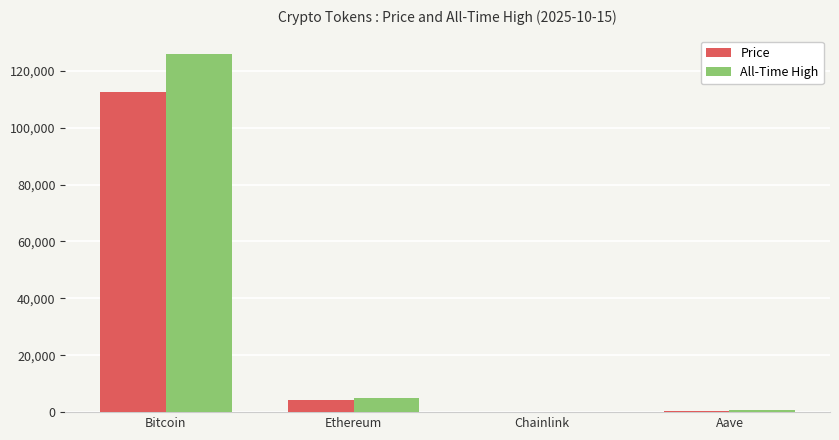

True or false: Price has a value of 252.0 at Aave.

True